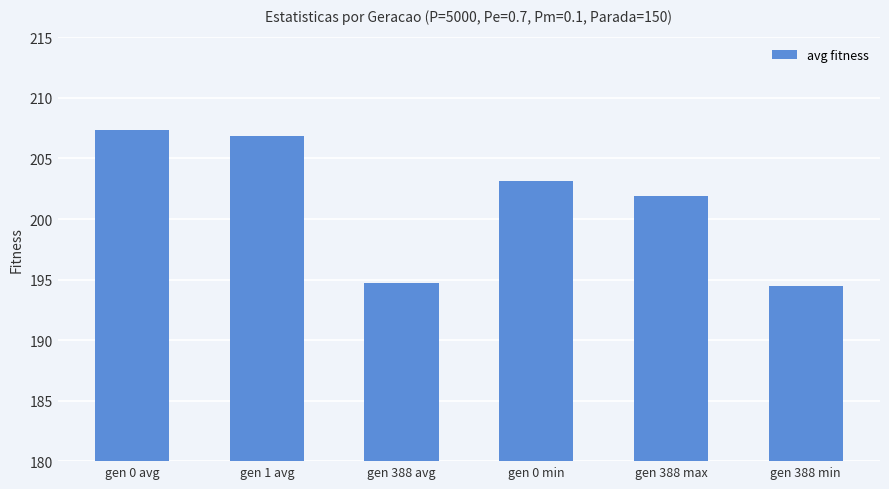

Which category has the highest value across all series?

gen 0 avg